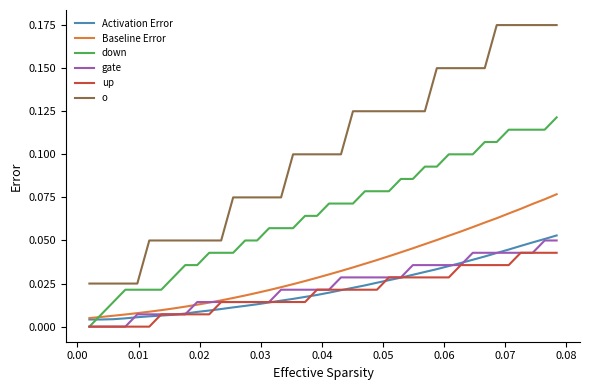

True or false: o and up intersect in this chart.

False